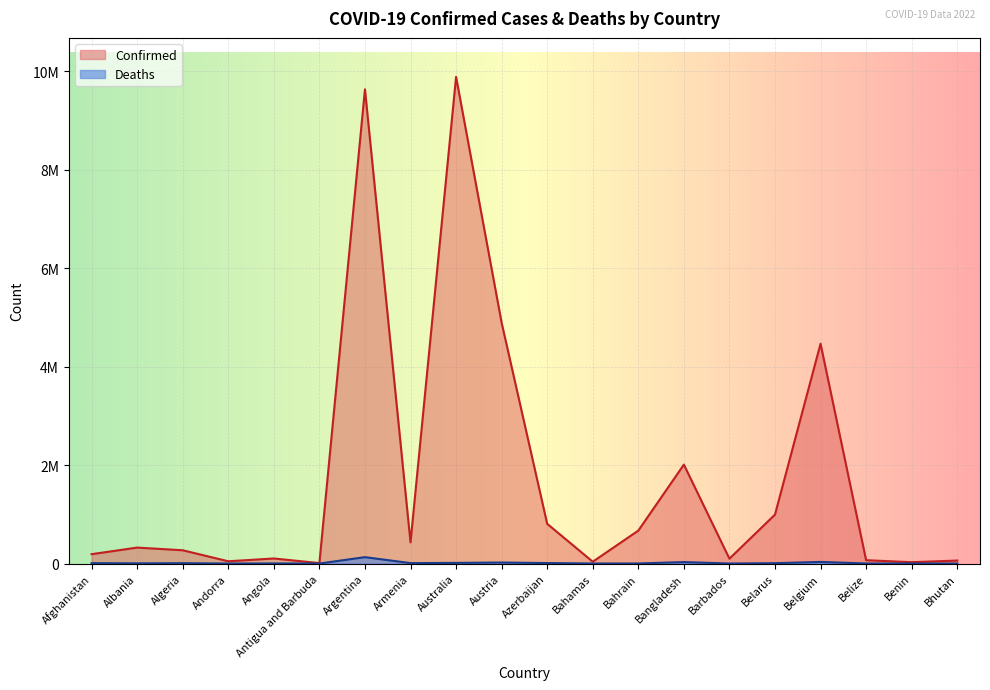

What is the spread (max minus min) of values at Argentina?

9504166